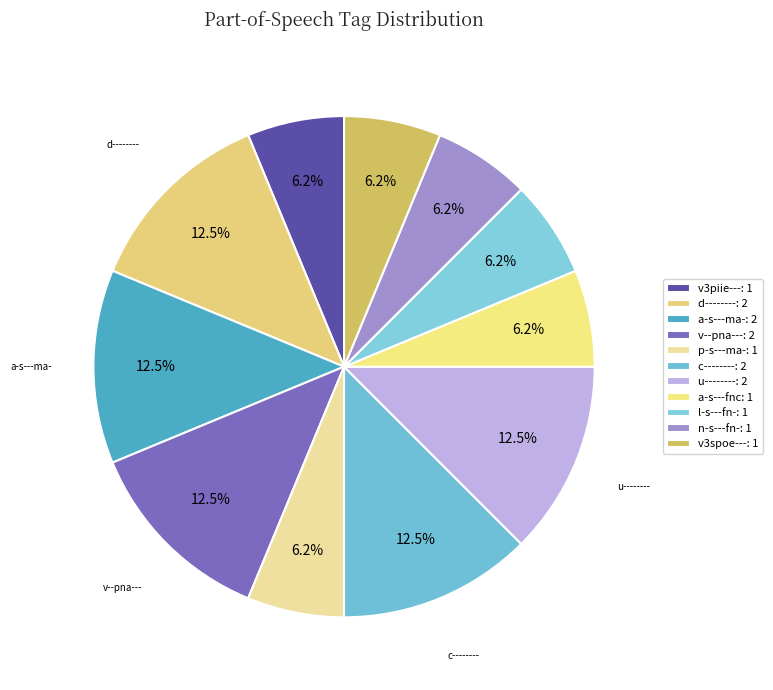

Rank the categories by value from highest to lowest.

d--------, a-s---ma-, v--pna---, c--------, u--------, v3piie---, p-s---ma-, a-s---fnc, l-s---fn-, n-s---fn-, v3spoe---